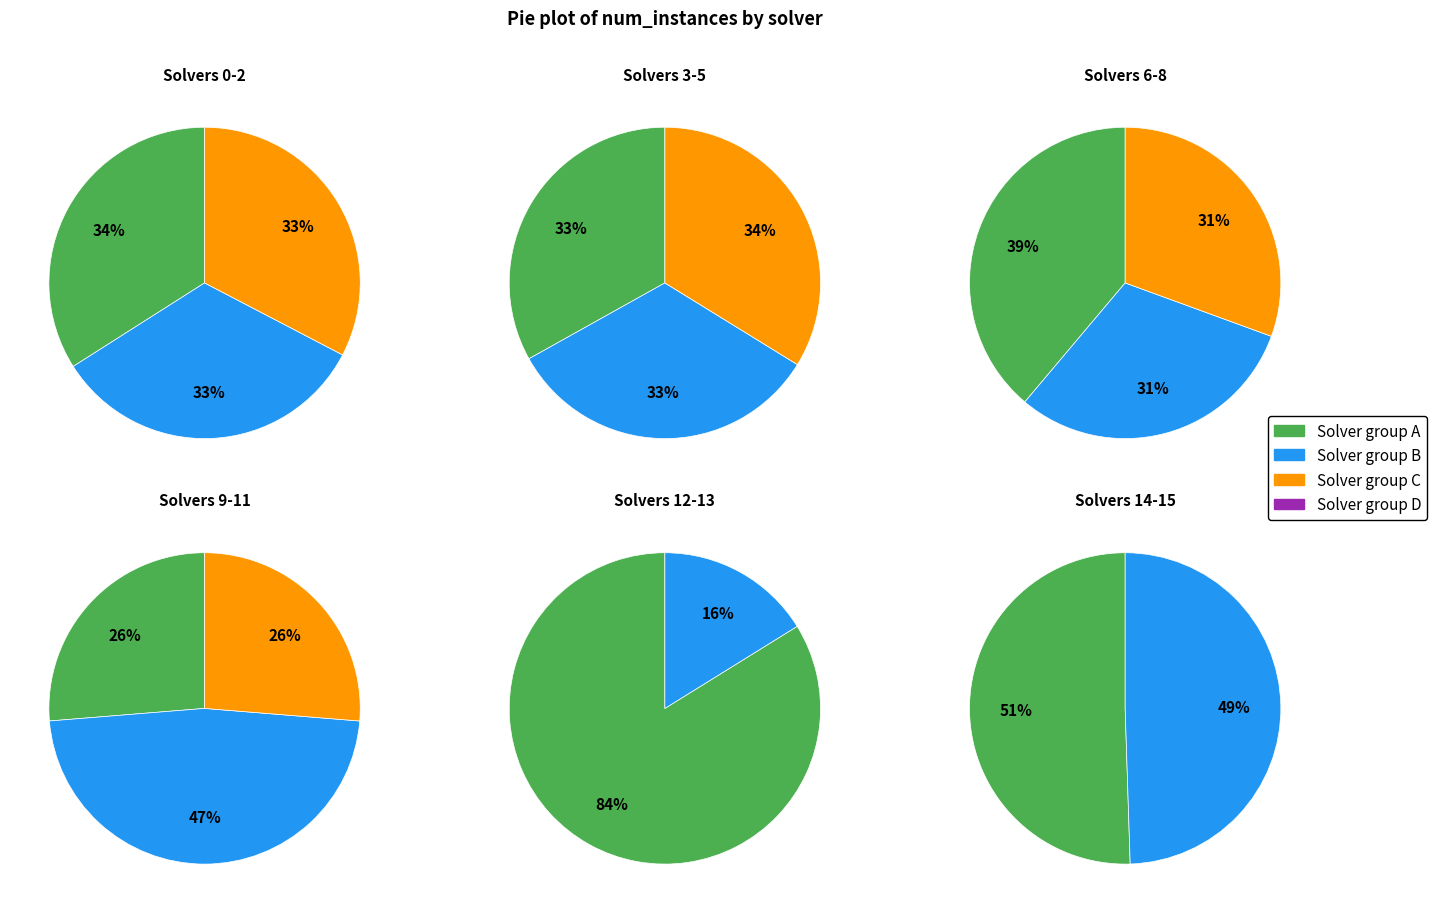

True or false: 14 accounts for 19% of the total.

False